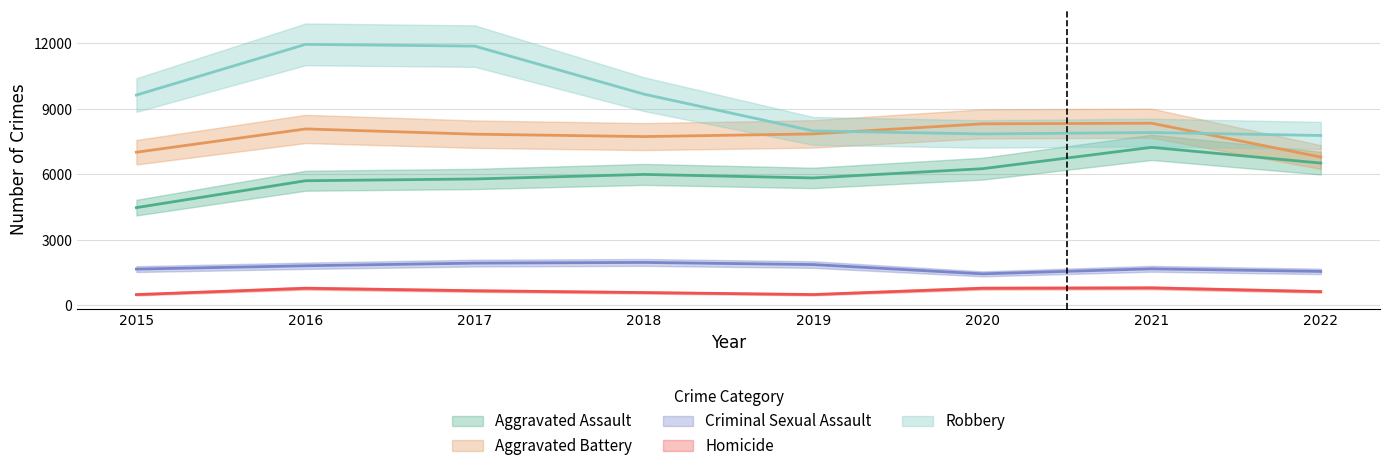

What is the spread (max minus min) of values at 2022?

7153